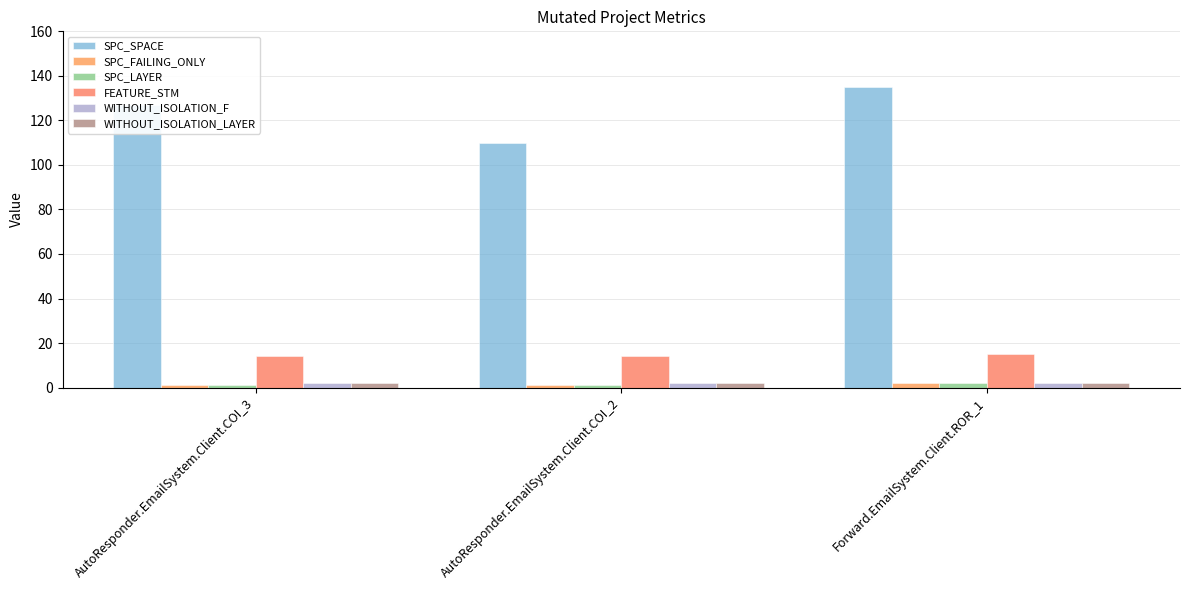

What is the value of the SPC_FAILING_ONLY bar at the 2nd from the left?

1